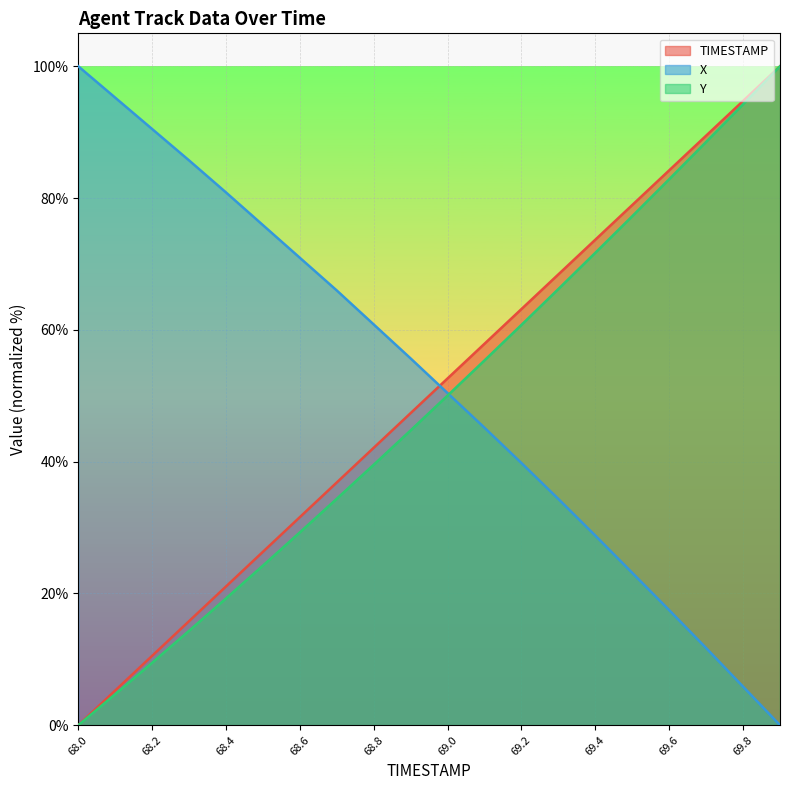

True or false: TIMESTAMP and Y intersect in this chart.

False